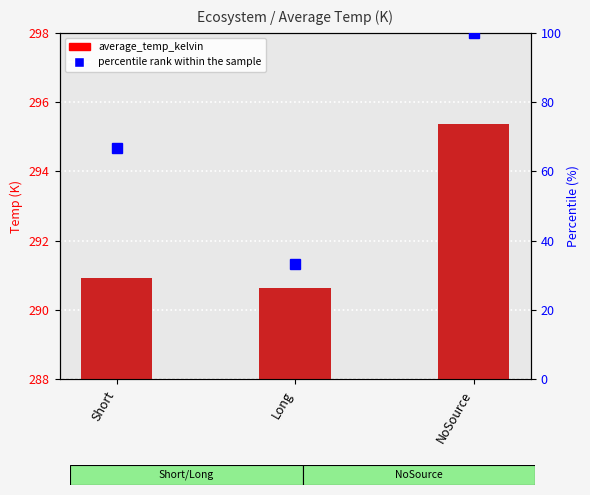

What is the label of the 3rd bar from the right?

Short